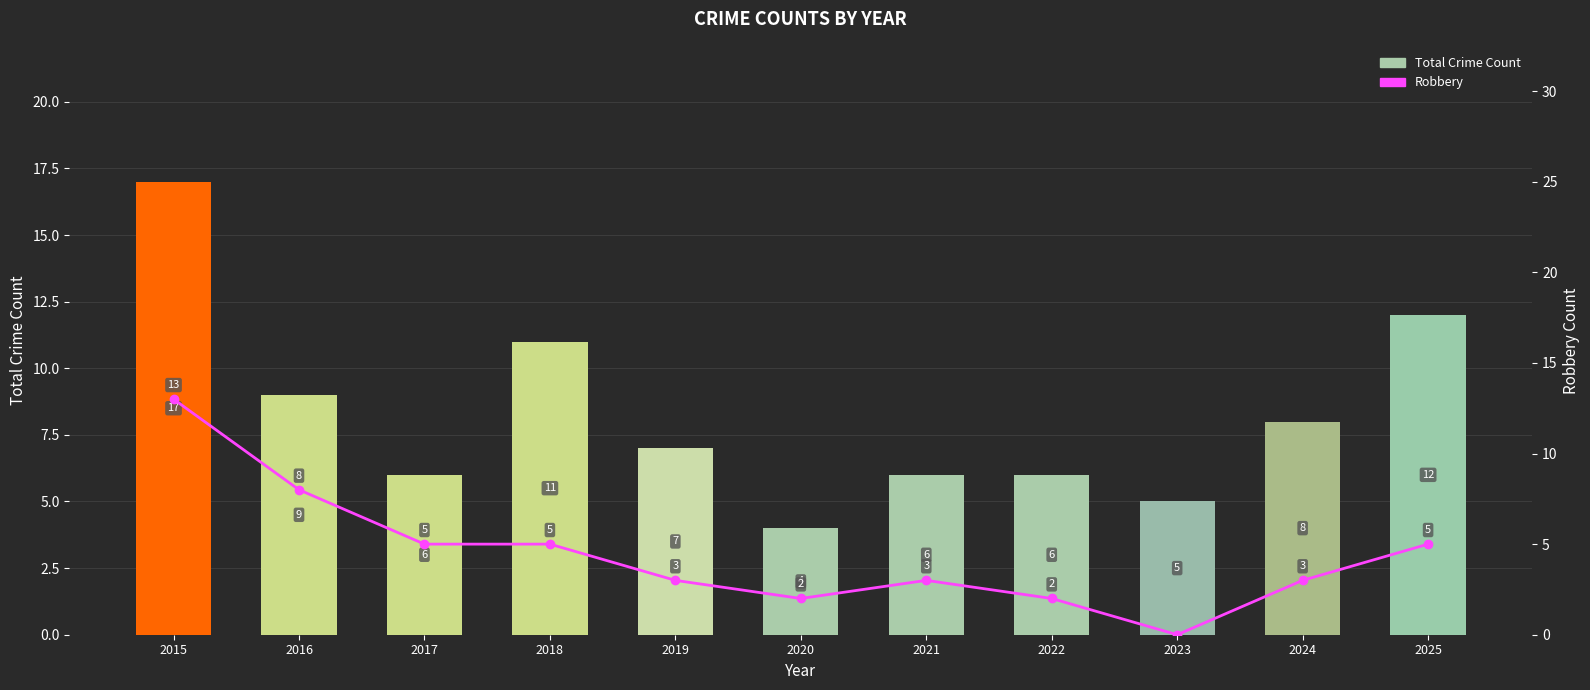

What is the value of the Robbery bar at the 6th from the left?

2